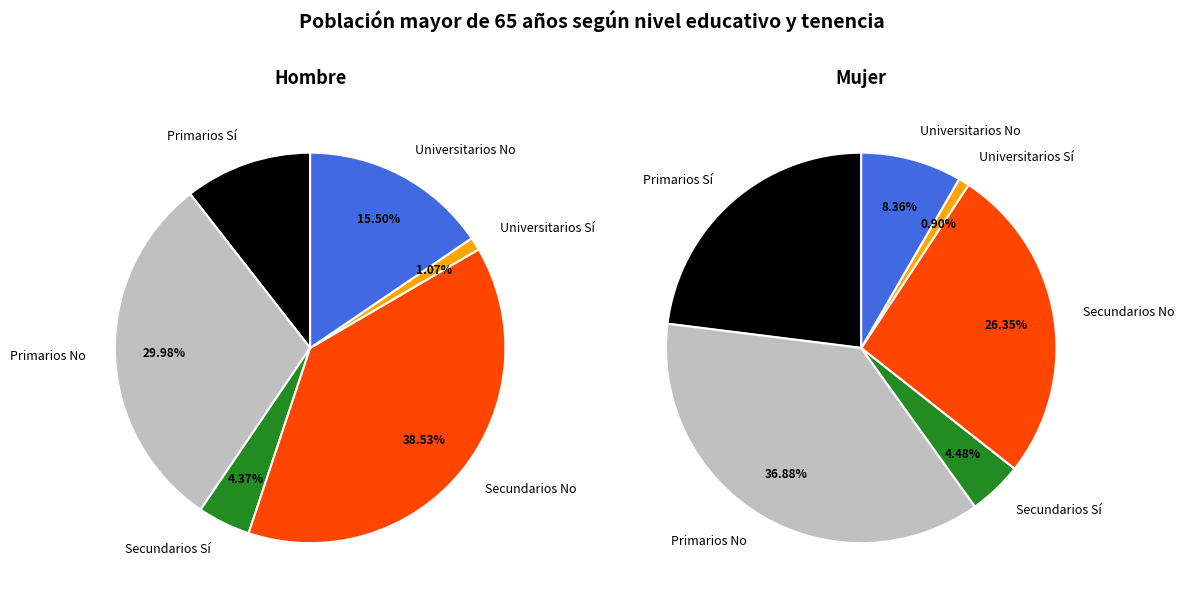

How much of the chart is everything except Secundarios No?

61.5%